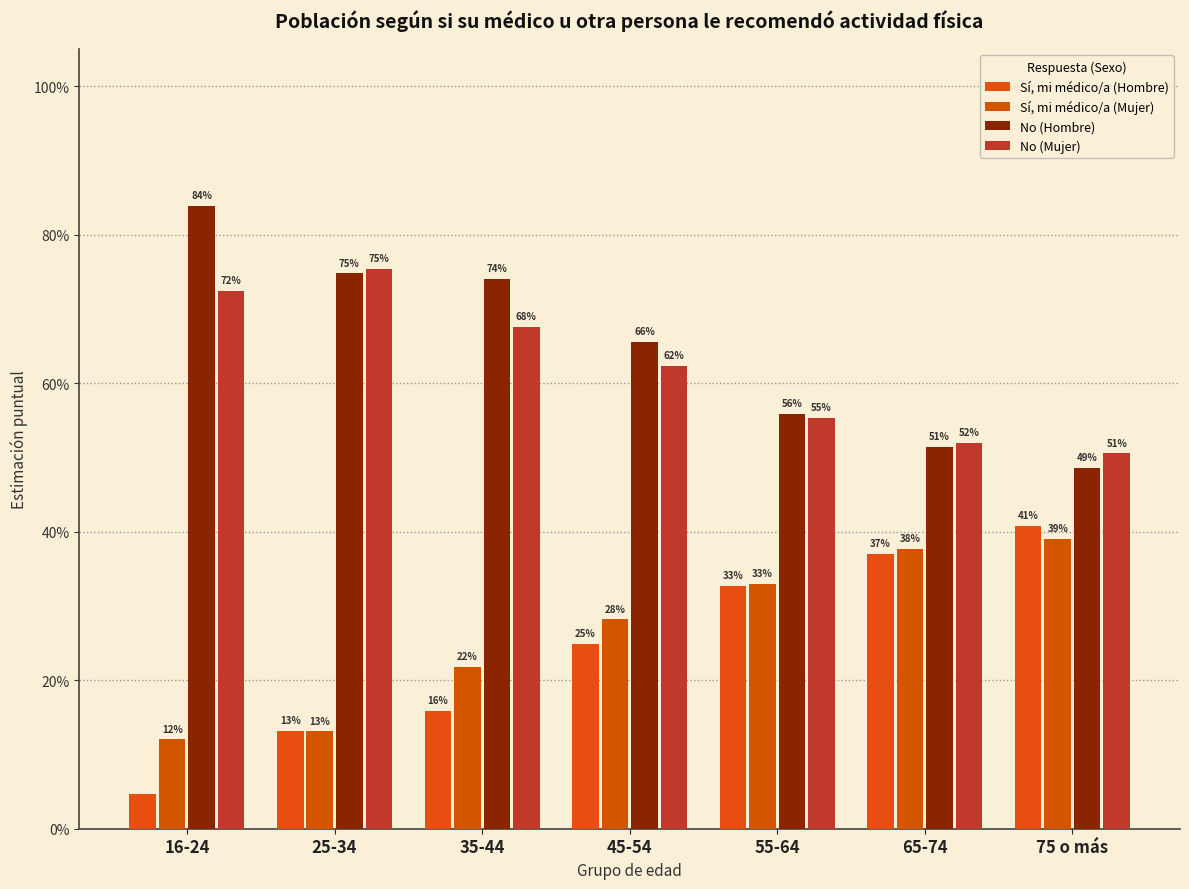

Between 35-44 and 75 o más, which series saw the biggest shift?

No (Hombre)